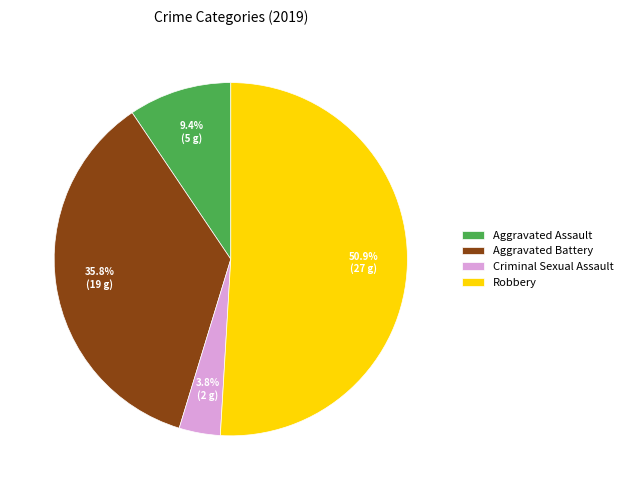

To the nearest percent, what portion does Criminal Sexual Assault represent?

4%